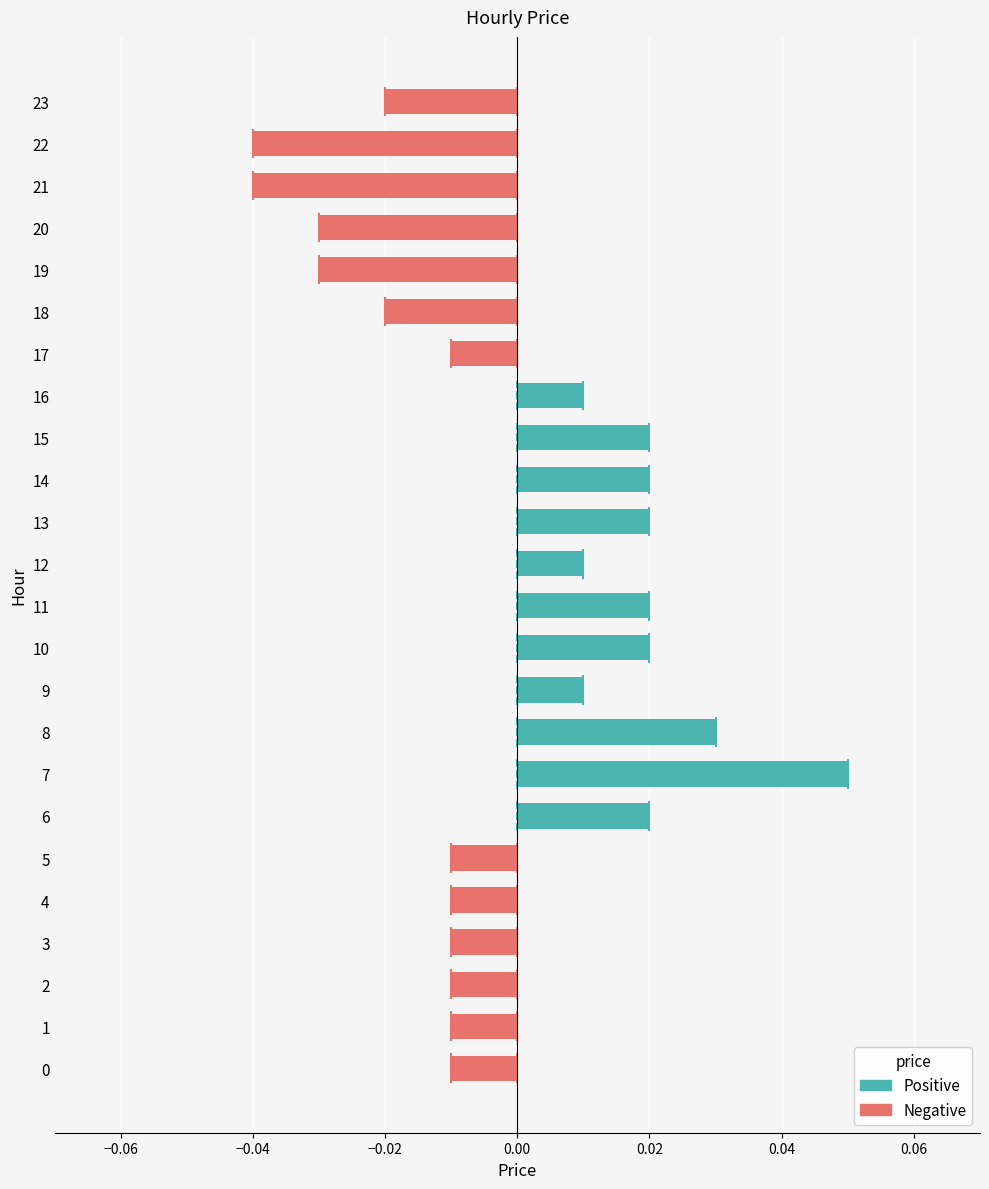

Which has a higher value, 15 or 12?

15